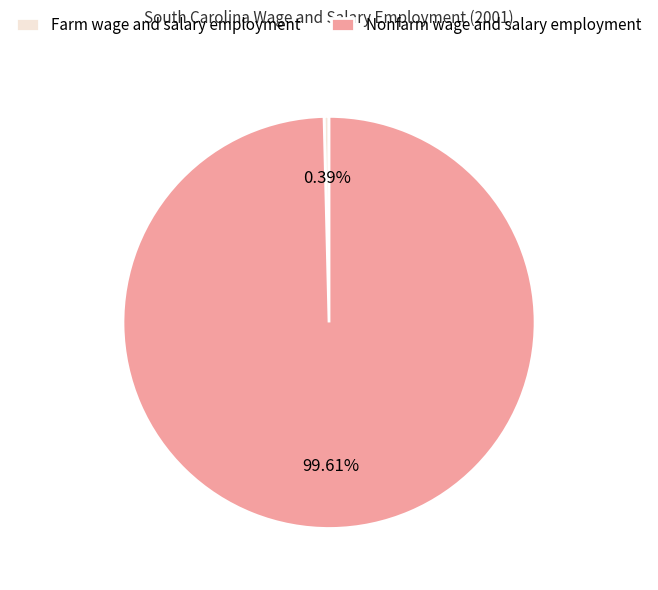

To the nearest percent, what is the difference between the Nonfarm wage and salary employment and Farm wage and salary employment slice percentages?

99%